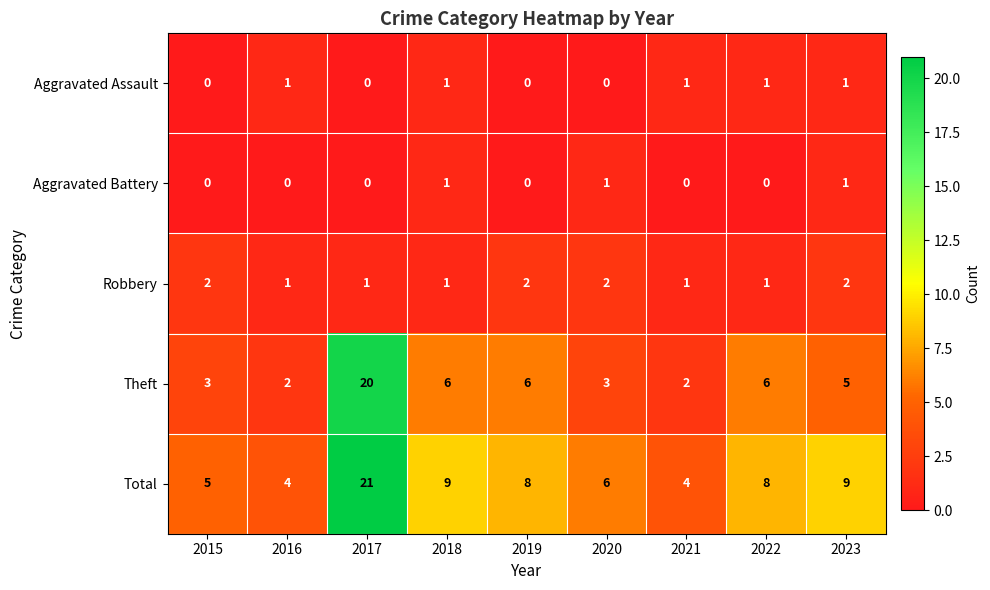

Which series has the largest range (max minus min)?

Theft